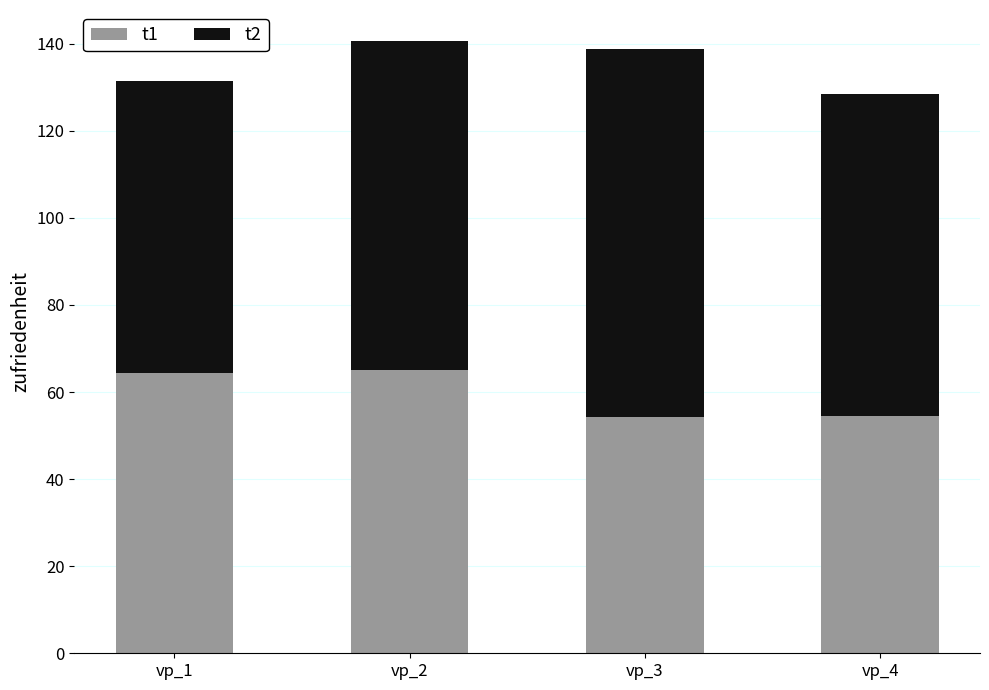

Count the number of data series in this chart.

2